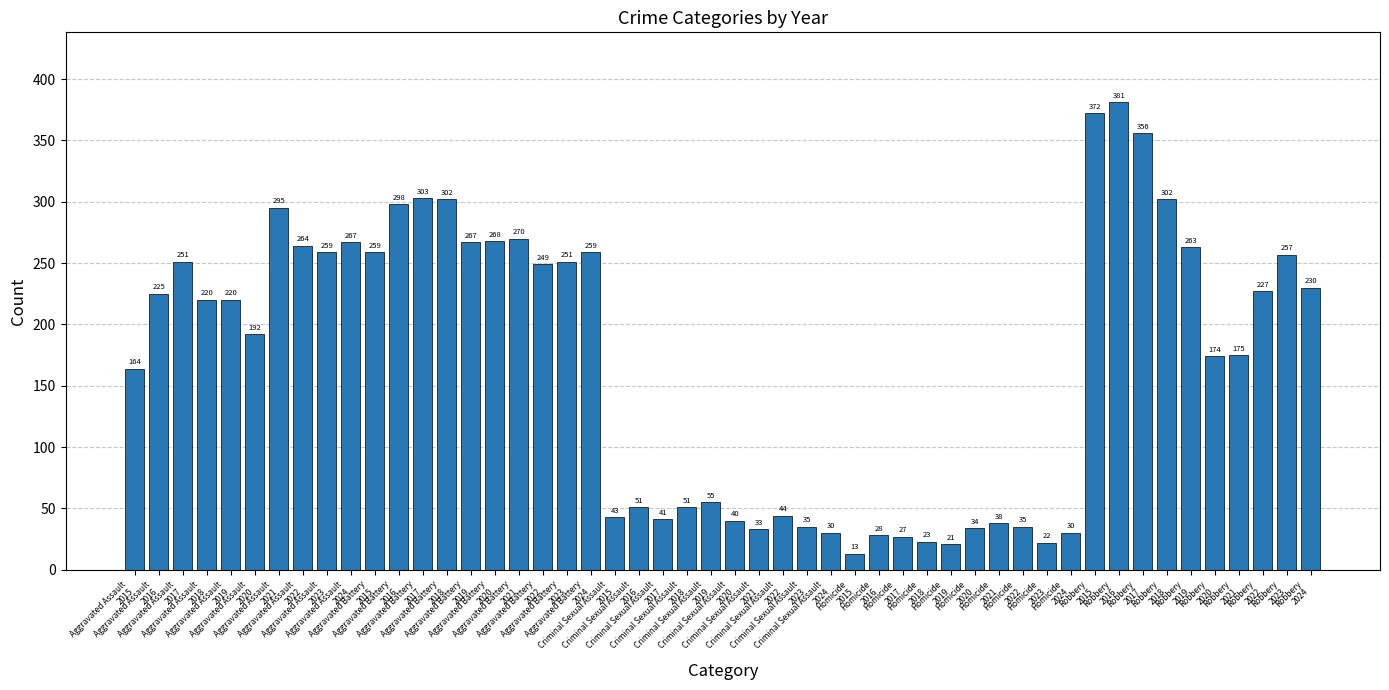

What is the smallest value displayed?

13